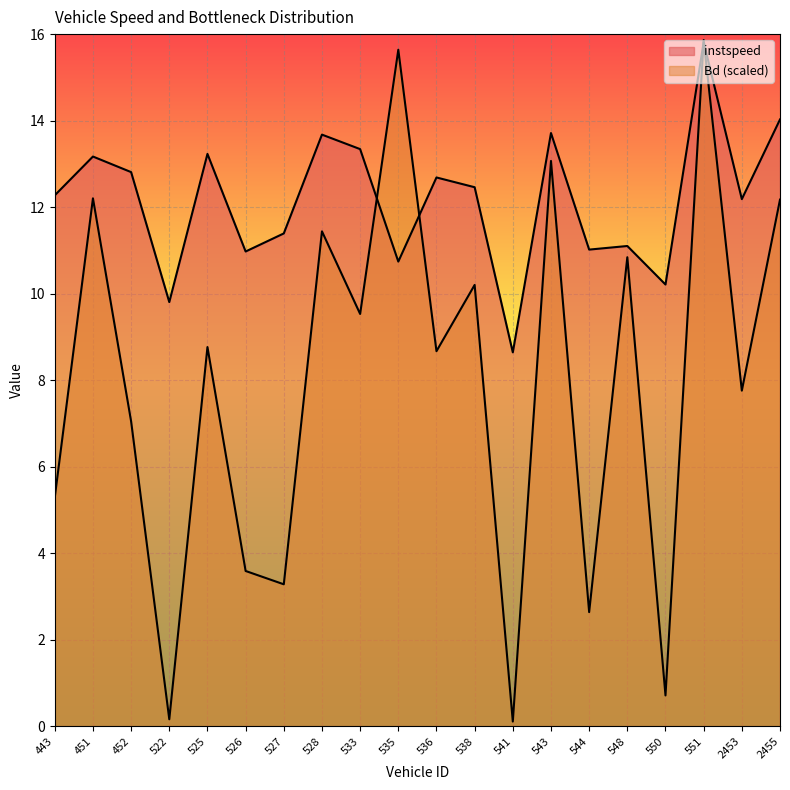

Reading right to left, list all the values displayed in this chart.

instspeed: 2455=14.0	2453=12.2	551=15.8	550=10.2	548=11.1	544=11.0	543=13.7	541=8.6	538=12.5	536=12.7	535=10.7	533=13.3	528=13.7	527=11.4	526=11.0	525=13.2	522=9.8	452=12.8	451=13.2	443=12.3
Bd: 2455=12.2	2453=7.8	551=15.9	550=0.7	548=10.8	544=2.6	543=13.1	541=0.1	538=10.2	536=8.7	535=15.6	533=9.5	528=11.4	527=3.3	526=3.6	525=8.8	522=0.2	452=7.0	451=12.2	443=5.3